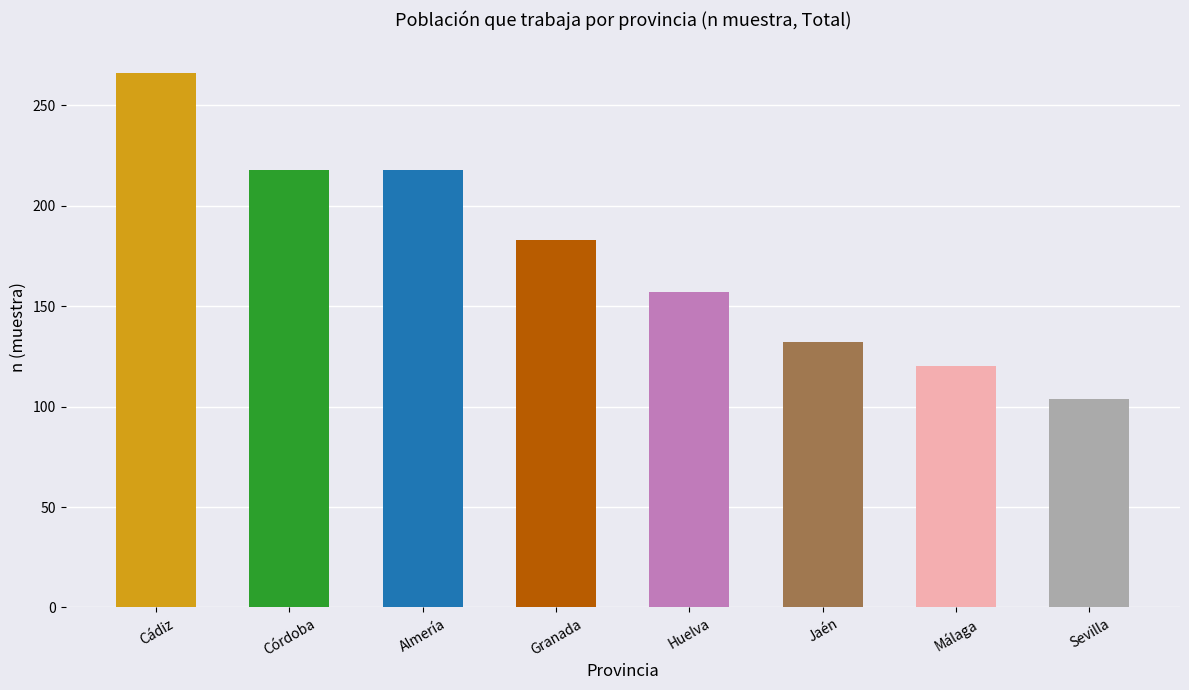

What is the label of the 1st bar from the right?

Sevilla